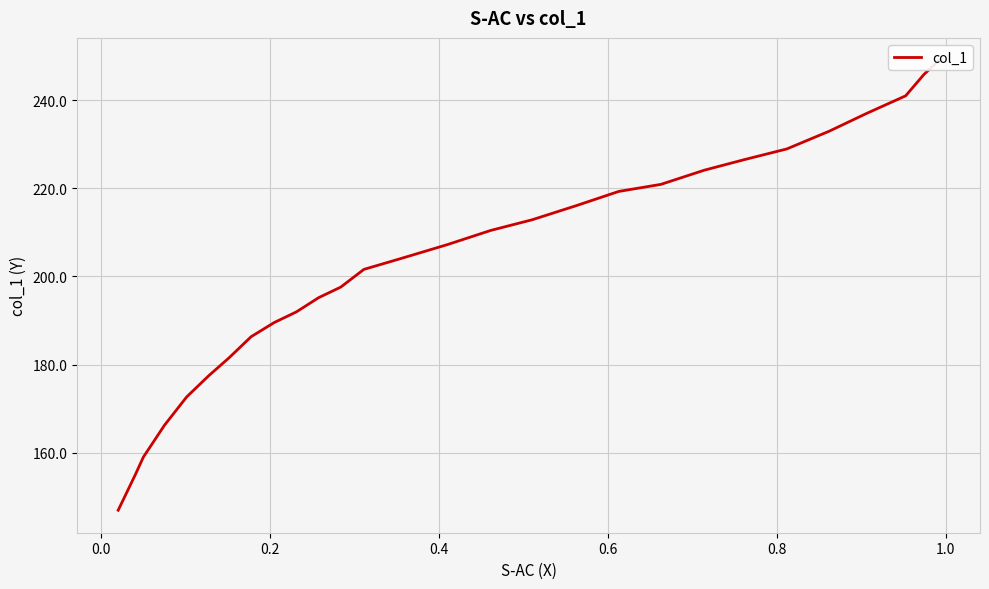

What is the maximum value shown in the chart?

249.0